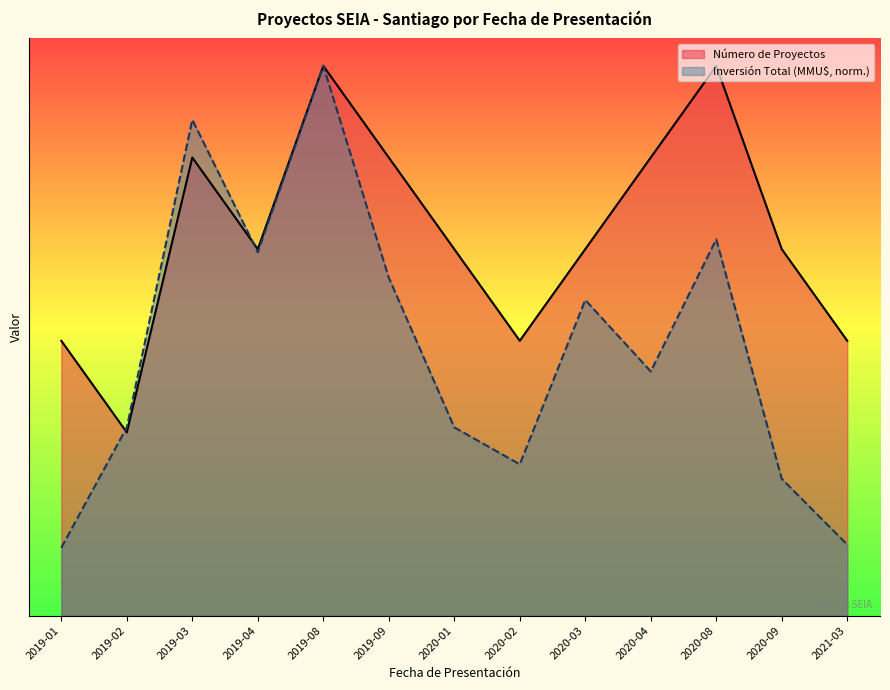

True or false: Número de Proyectos and Inversión Total (MMU$) intersect in this chart.

True